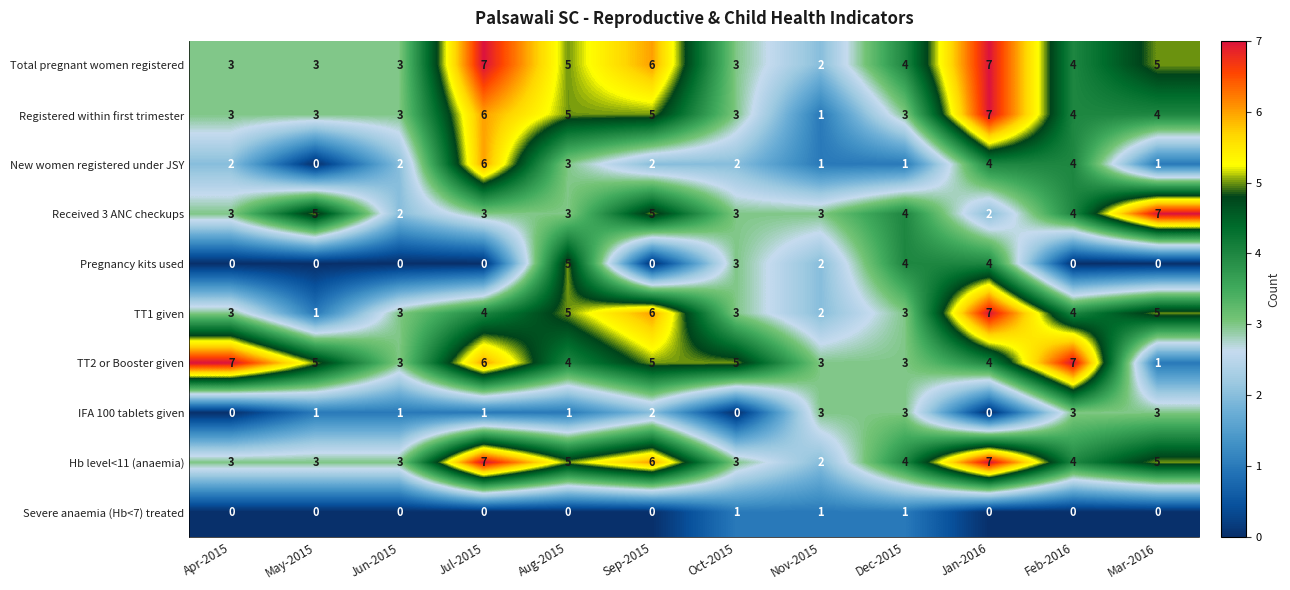

What is the sum of the TT1 given values at Jul-2015 and Jan-2016?

11